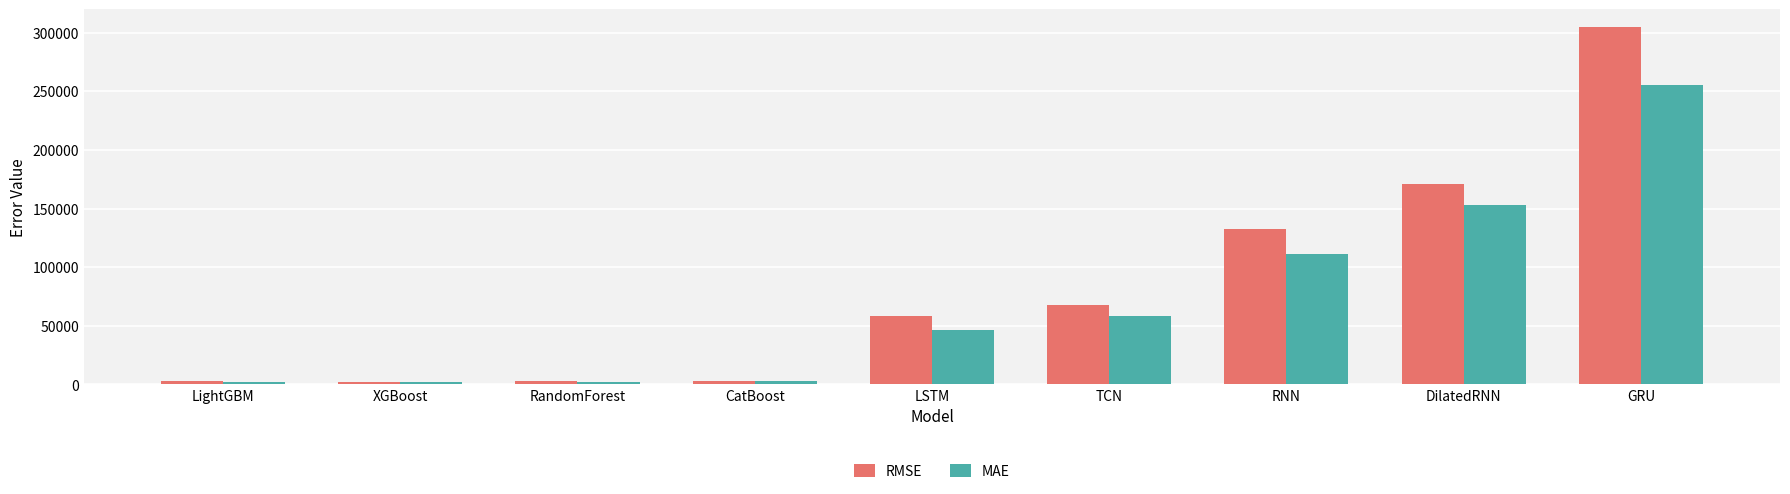

What is the difference between the highest and lowest values at LSTM?

11864.4